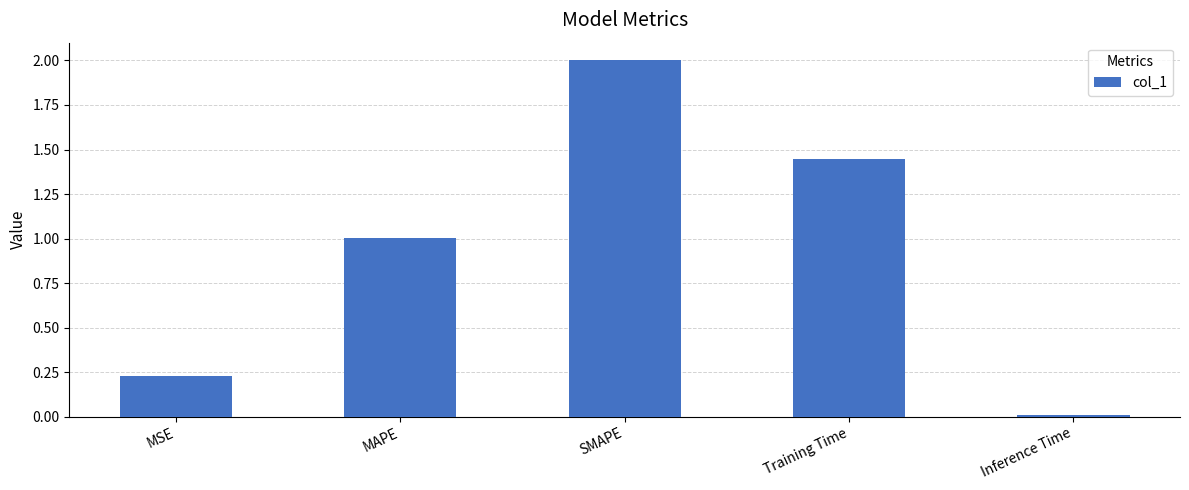

What is the sum of all values?

4.7